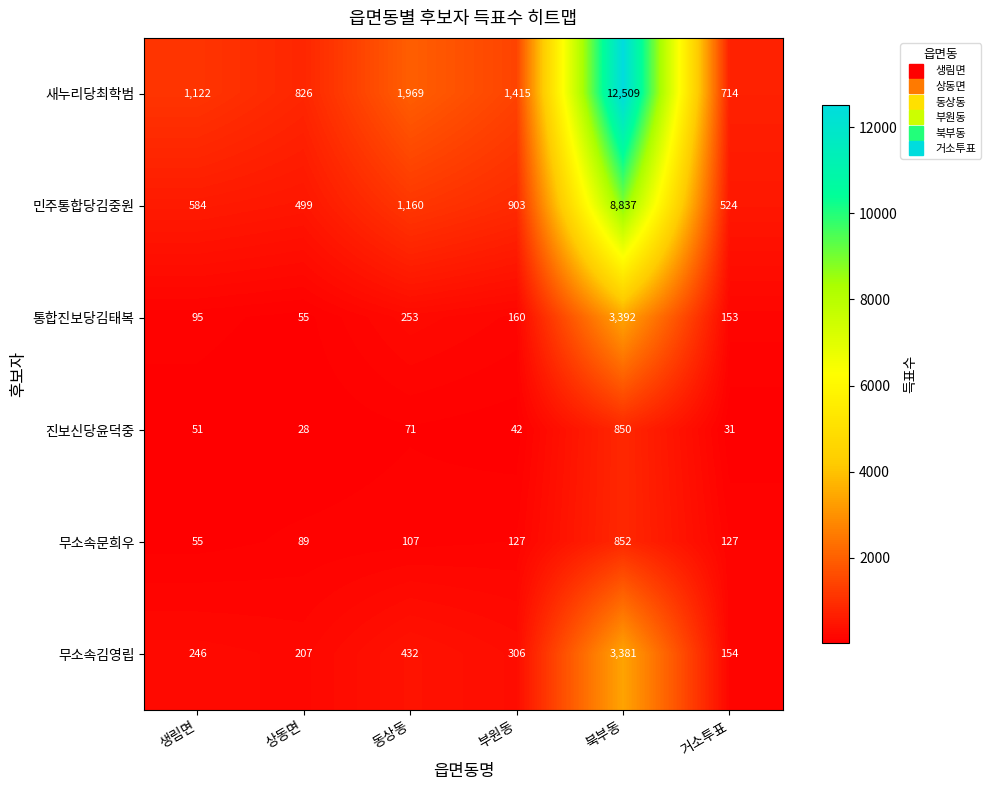

True or false: 통합진보당김태복 has a value of 1199 at 북부동.

False